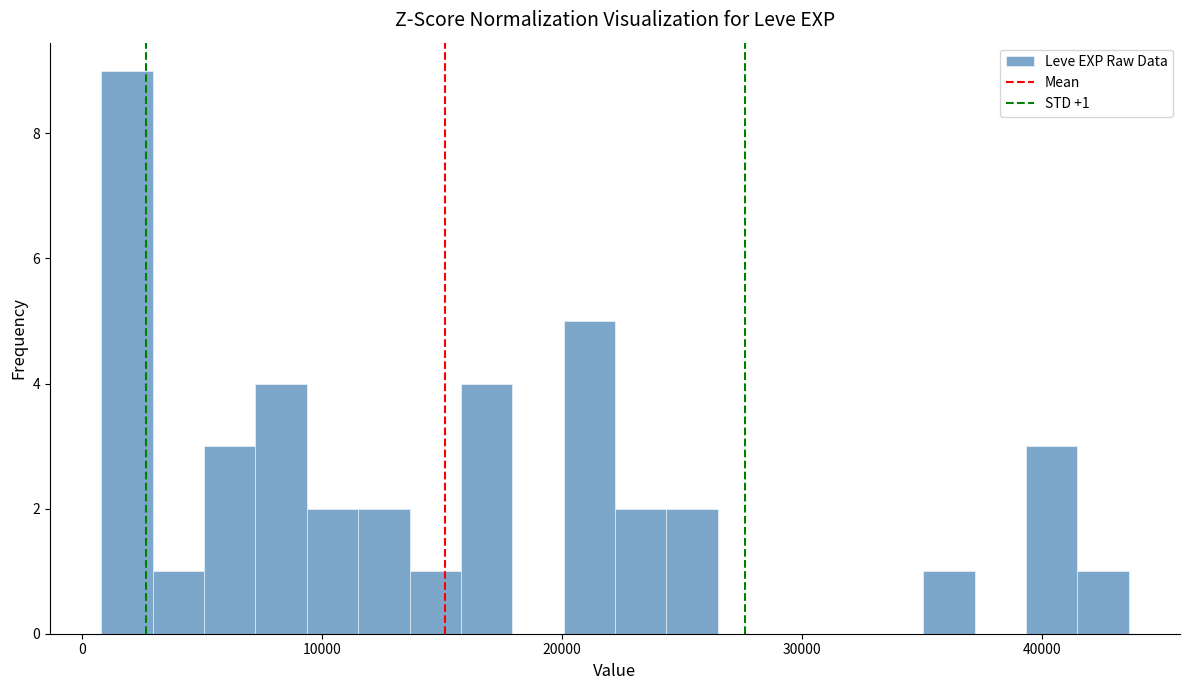

Around what value on the x-axis is the tallest bar? Give the approximate position of its centre, as read against the axis.

2000